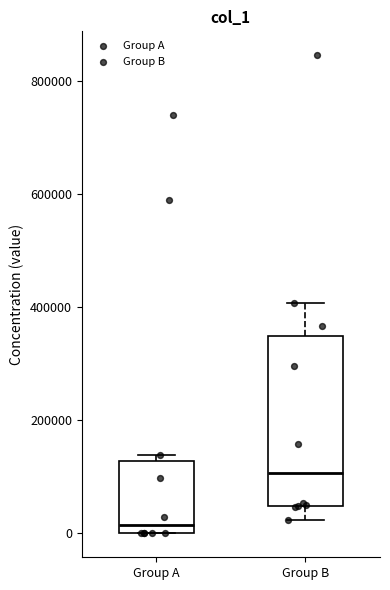

Where does the upper whisker of the box for Group B end on the y-axis? The values are not printed on the chart, so give them approximately, as read against the axis.

400000